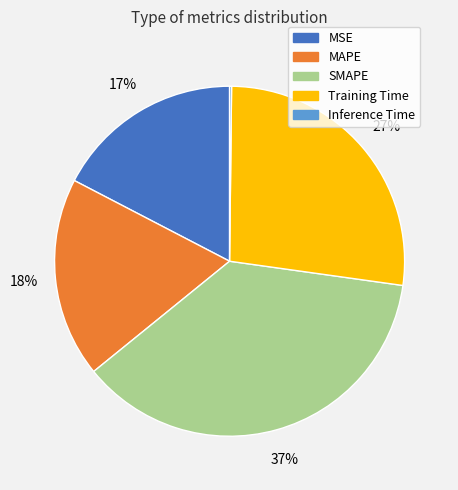

To the nearest percent, what portion does MSE represent?

17%